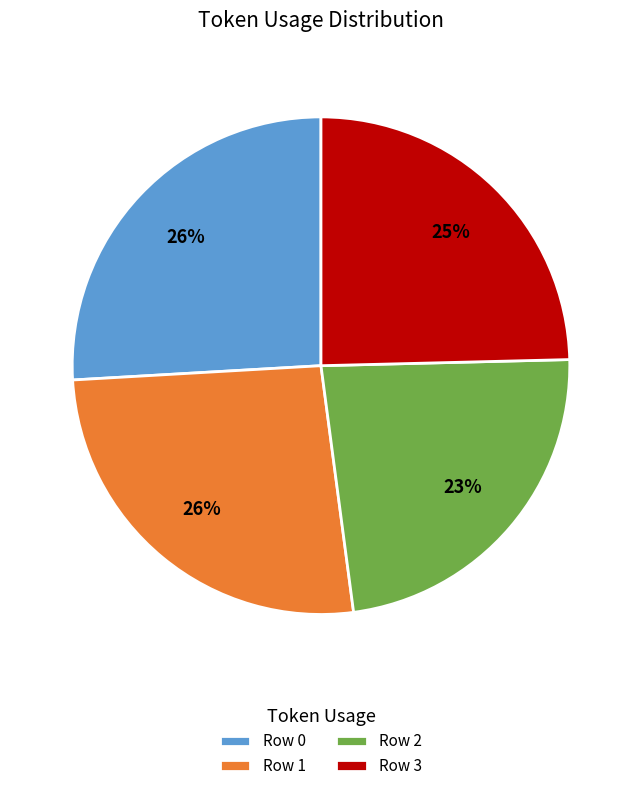

To the nearest percent, what is the average slice percentage?

25%